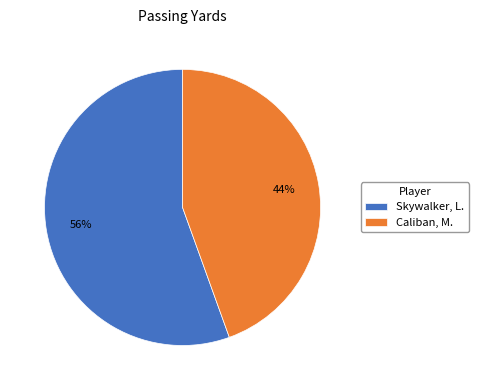

To the nearest percent, what is the average slice percentage?

50%